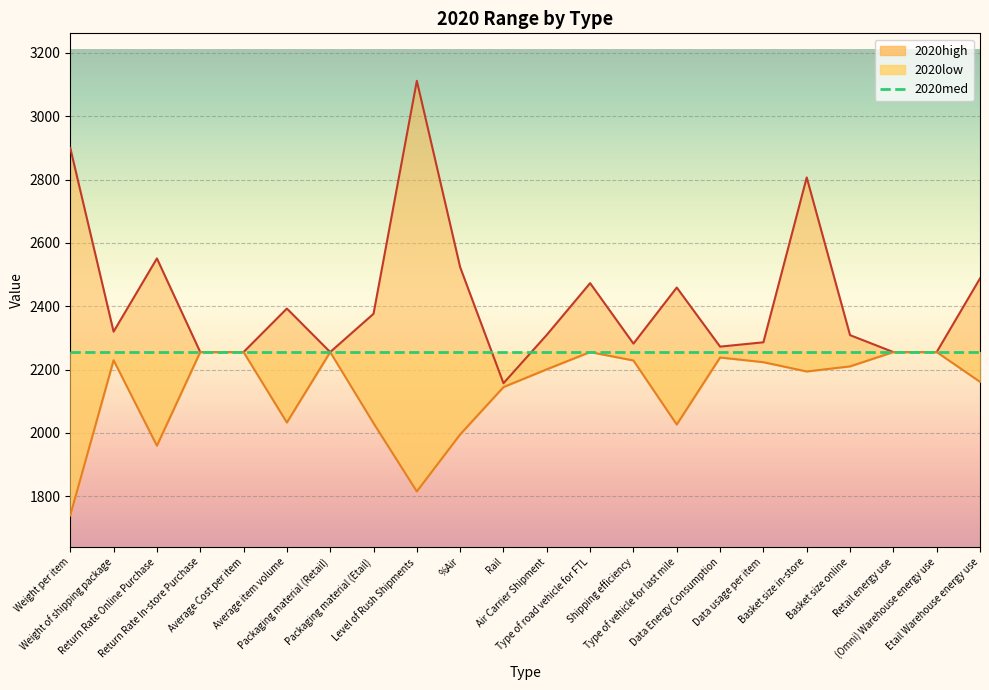

What is the label of the 11th point from the left?

Rail